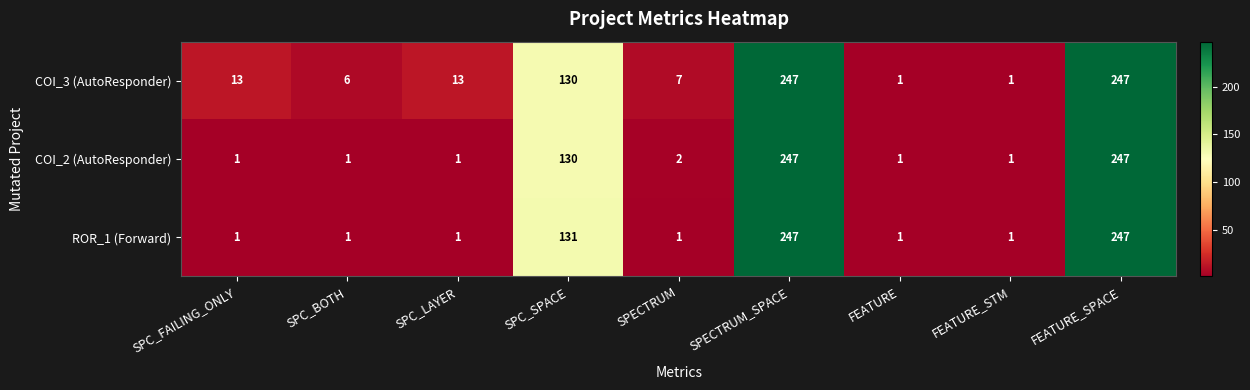

What is the highest value of the COI_3 (AutoResponder) series?

247